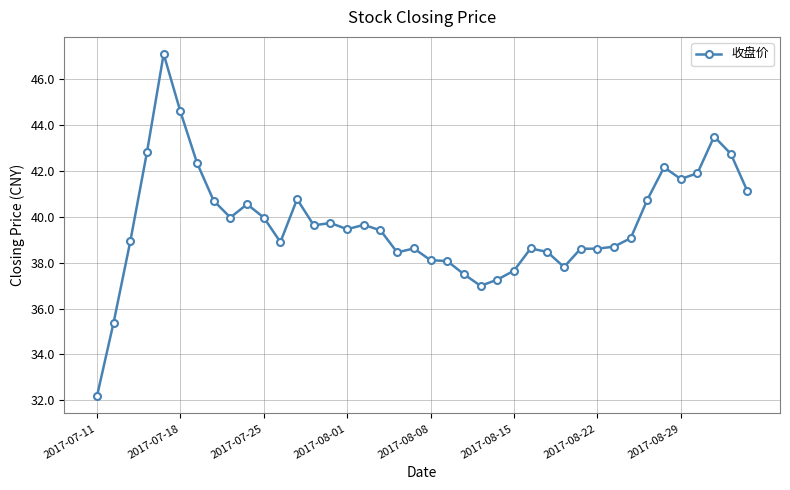

What is the sum of all values?

1588.5